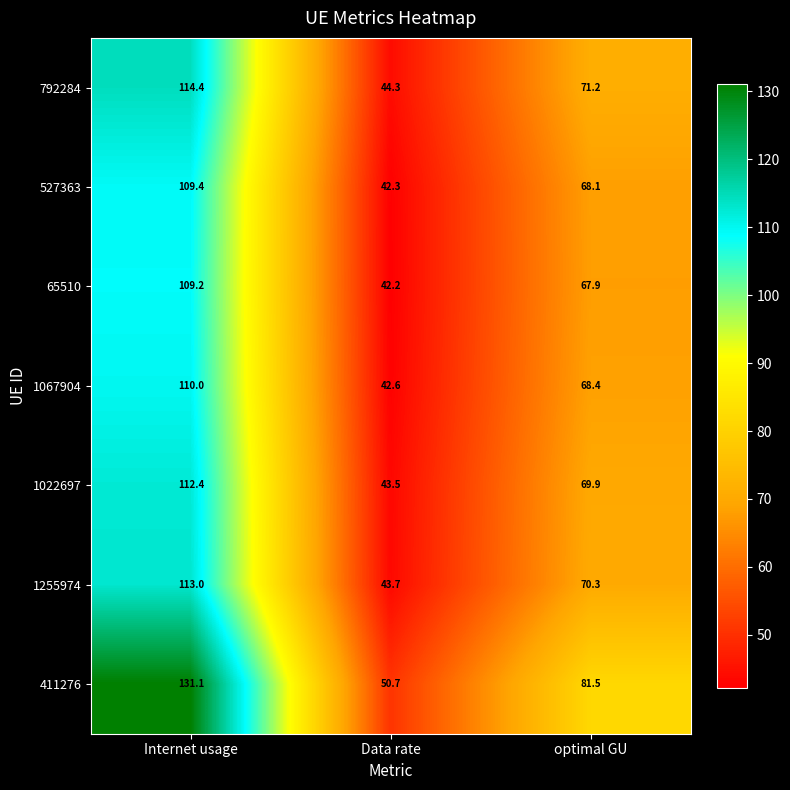

What is the maximum value for 1255974?

113.0